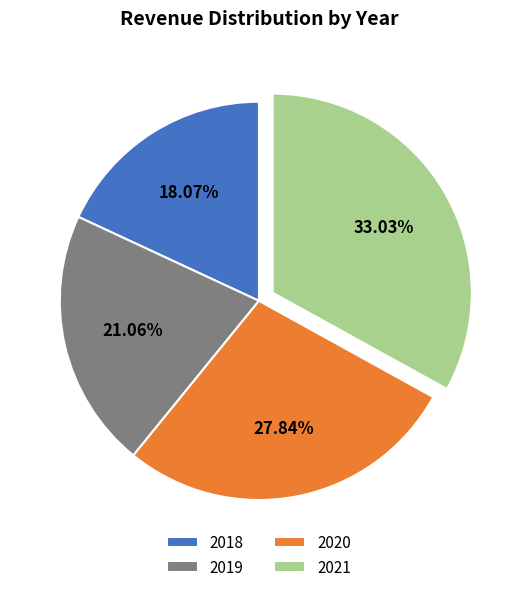

Does 2019 represent more than half of the total?

No